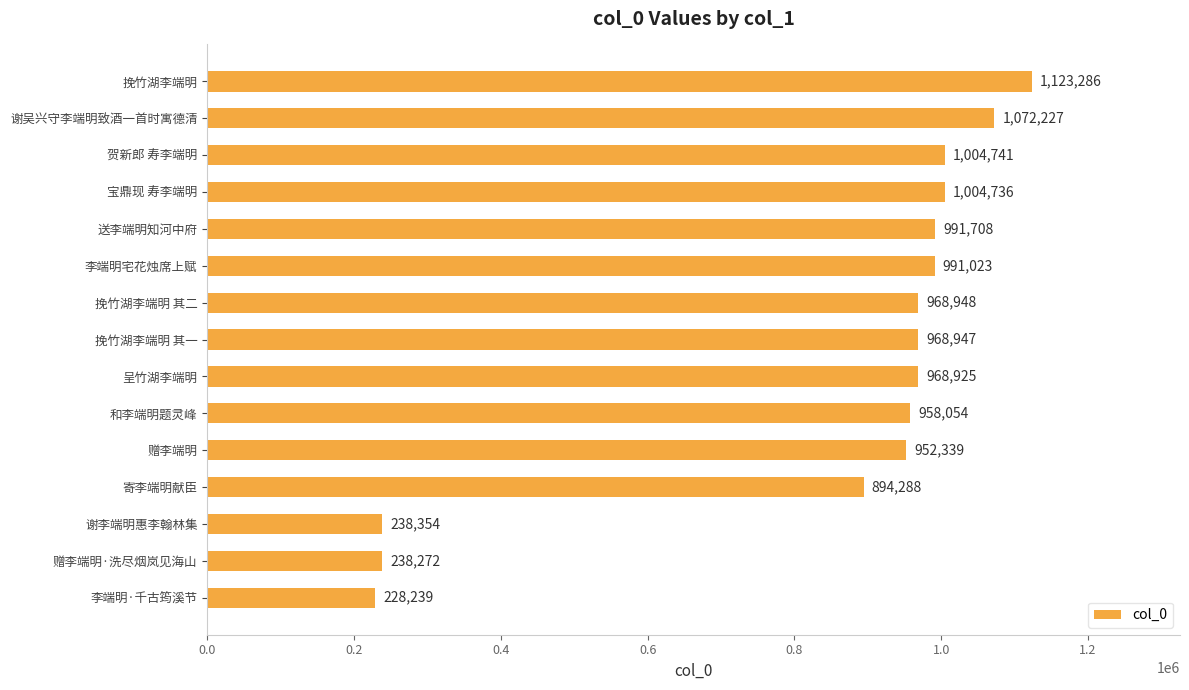

Is it true that the value at 李端明·千古筠溪节 is 228239?

True